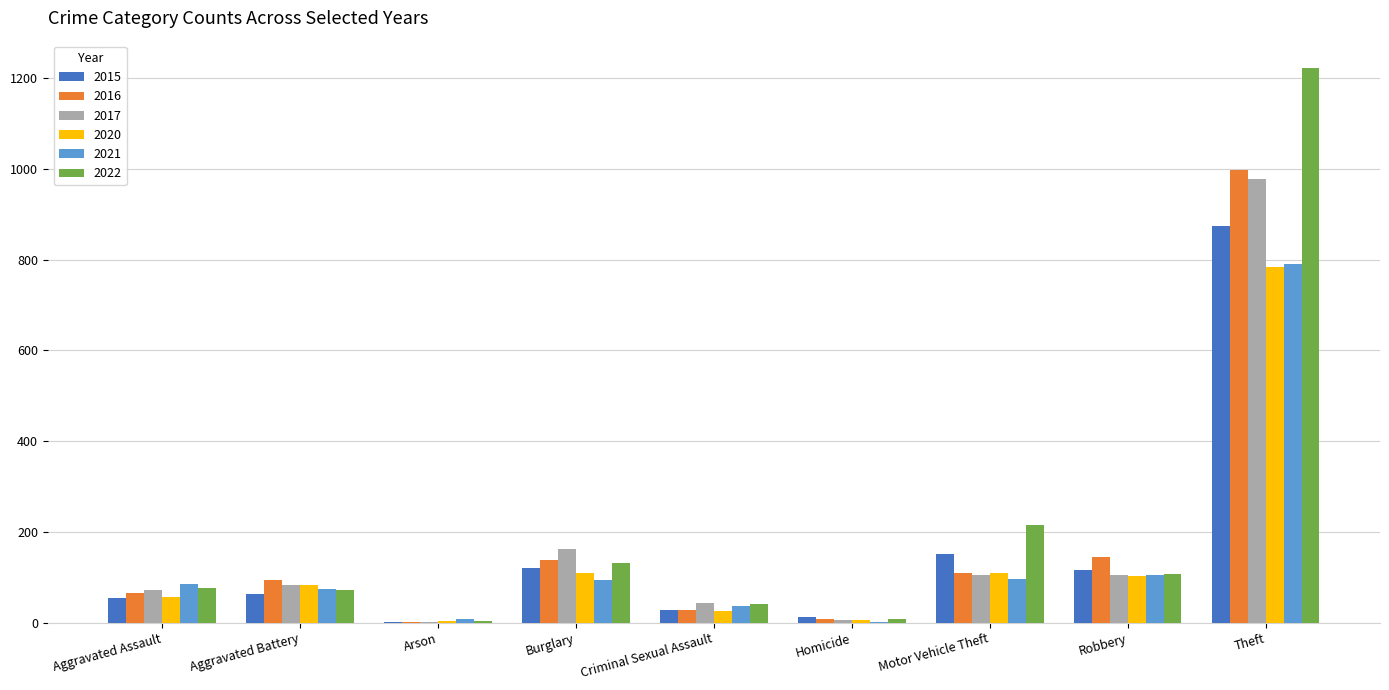

What is the spread (max minus min) of values at Arson?

7